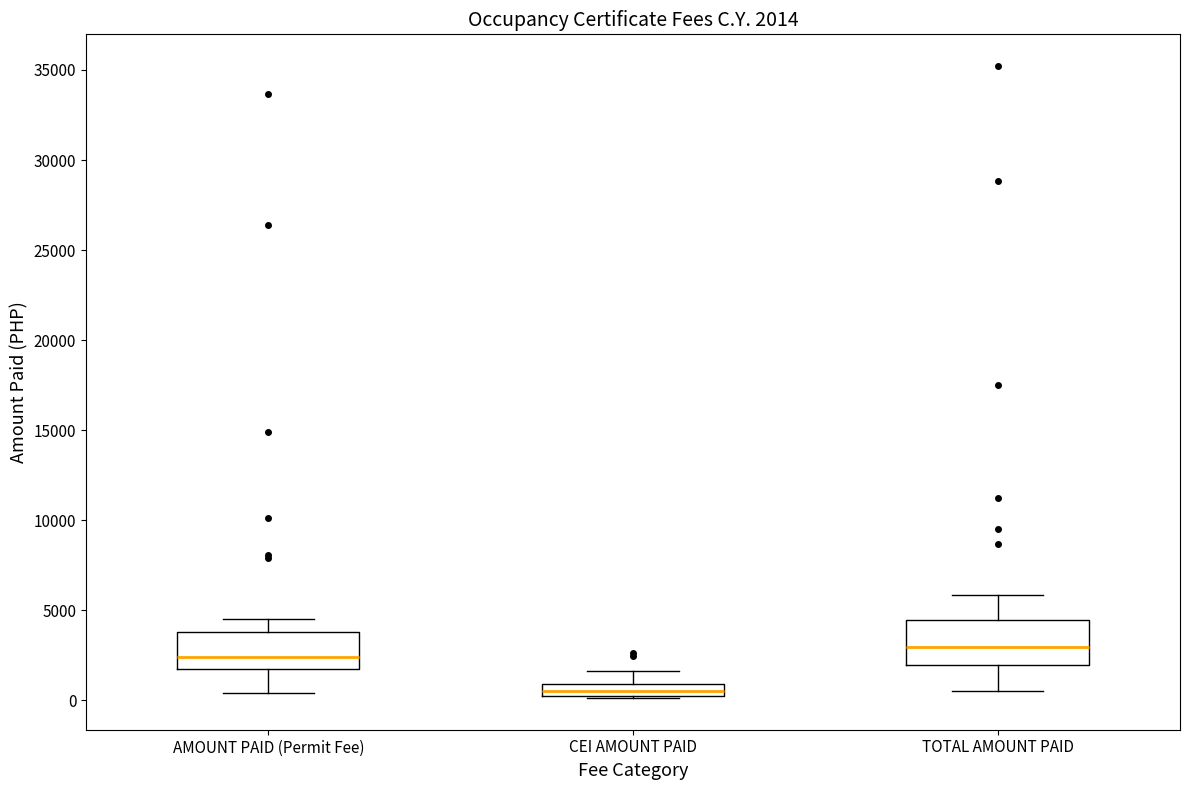

Which box has the lowest median line?

CEI AMOUNT PAID